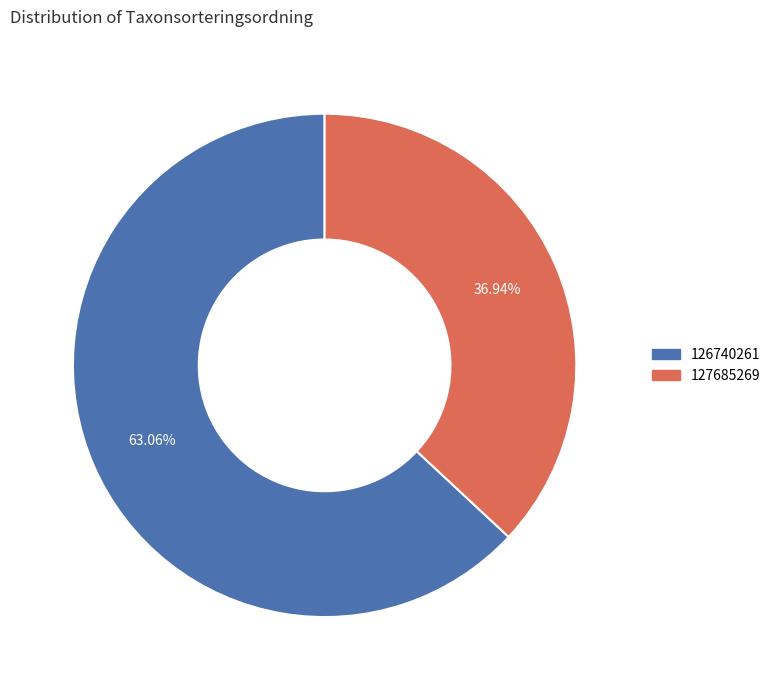

What percentage is NOT represented by 126740261?

36.9%